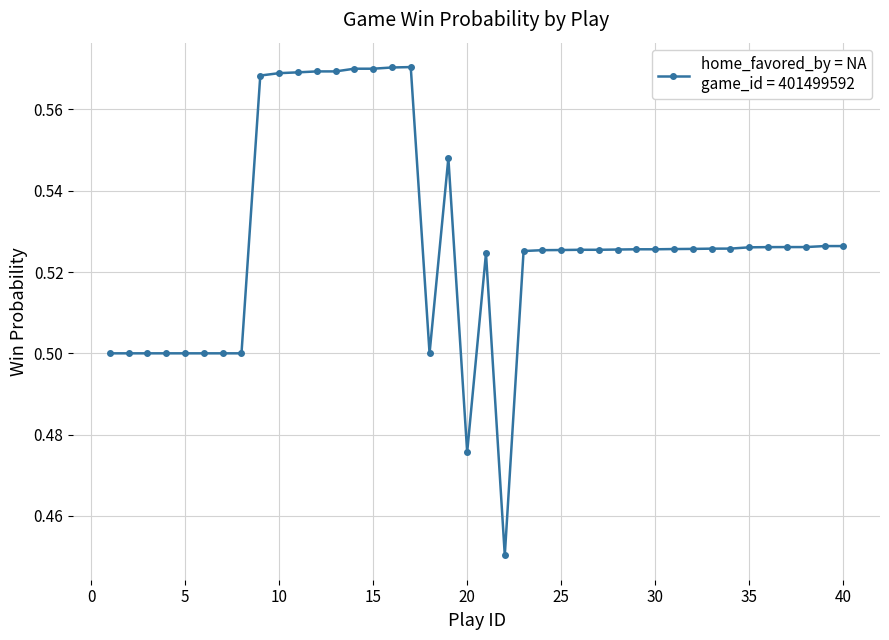

What is the sum of all values?

21.1